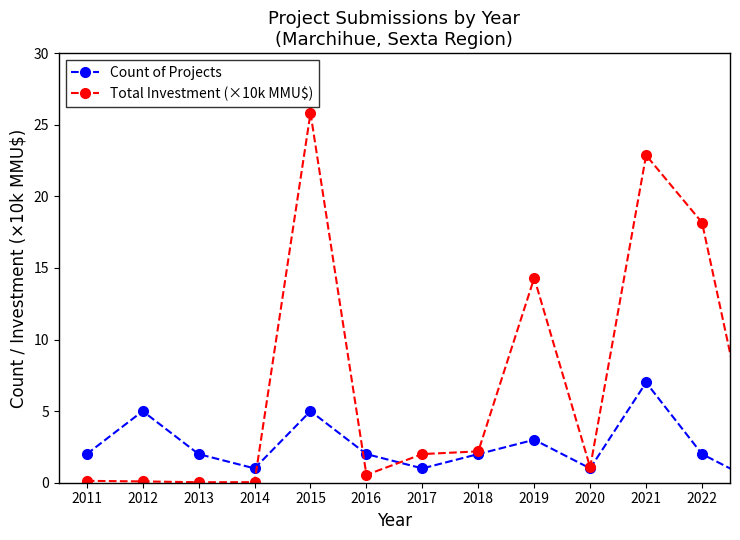

What is the highest value of the Total Investment (×10k MMU$) series?

25.8